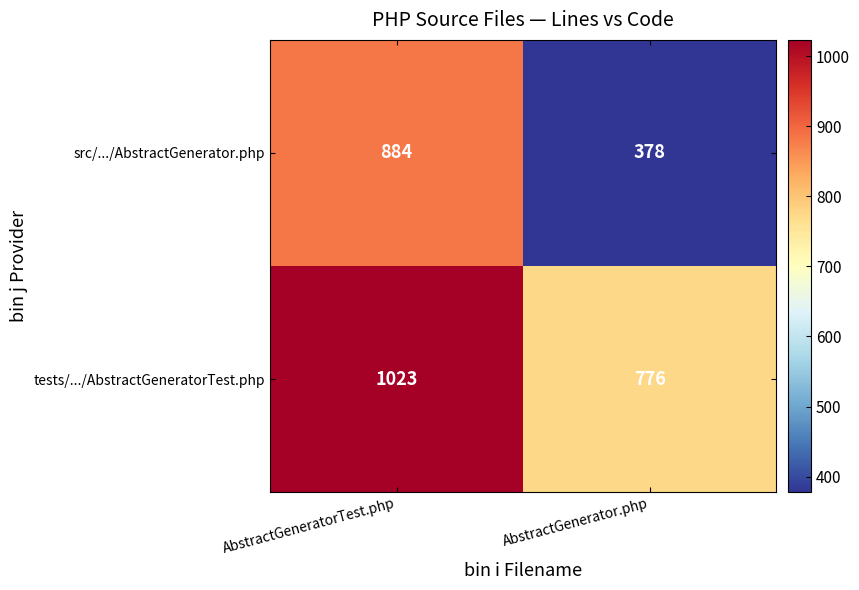

What is the difference between the src/.../AbstractGenerator.php values at AbstractGeneratorTest.php and AbstractGenerator.php?

506